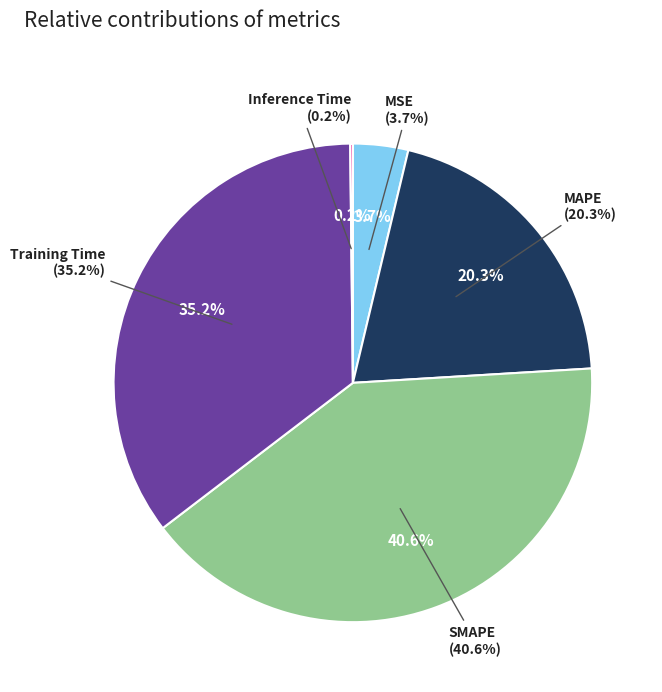

Which has a higher value, MAPE or Training Time?

Training Time